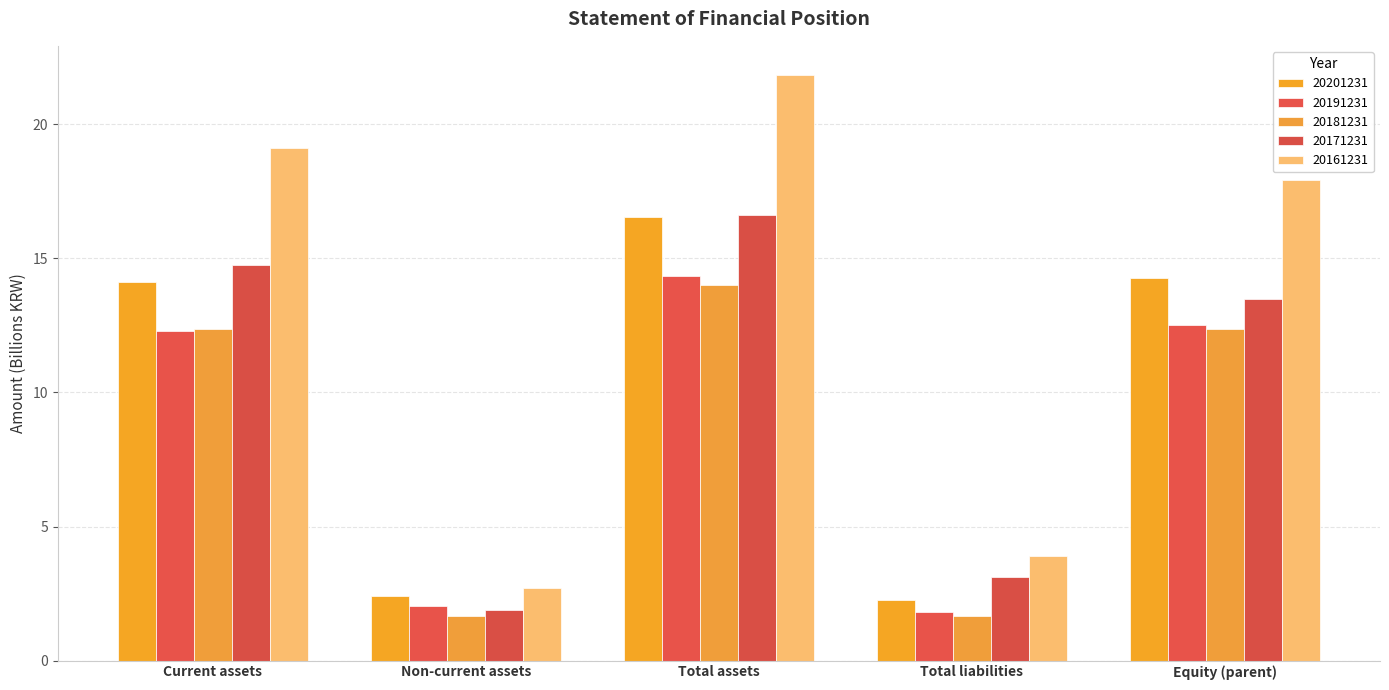

What is the total value across all series at Equity (parent)?

70.6